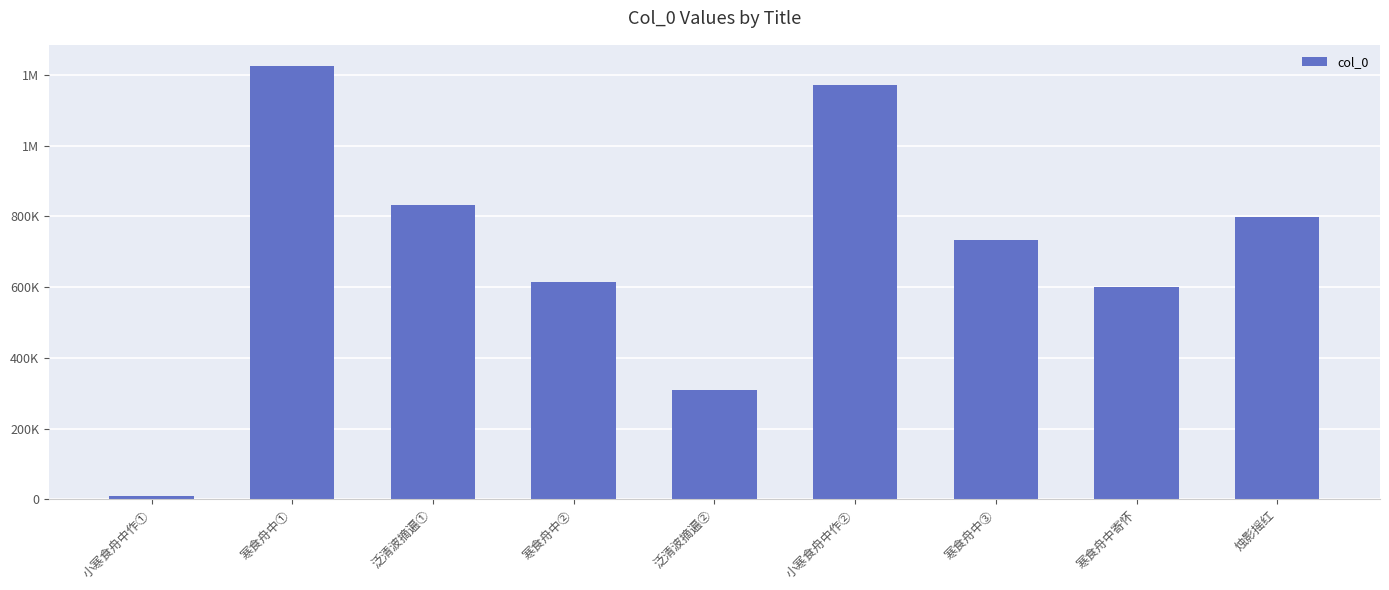

Are the bars horizontal?

No